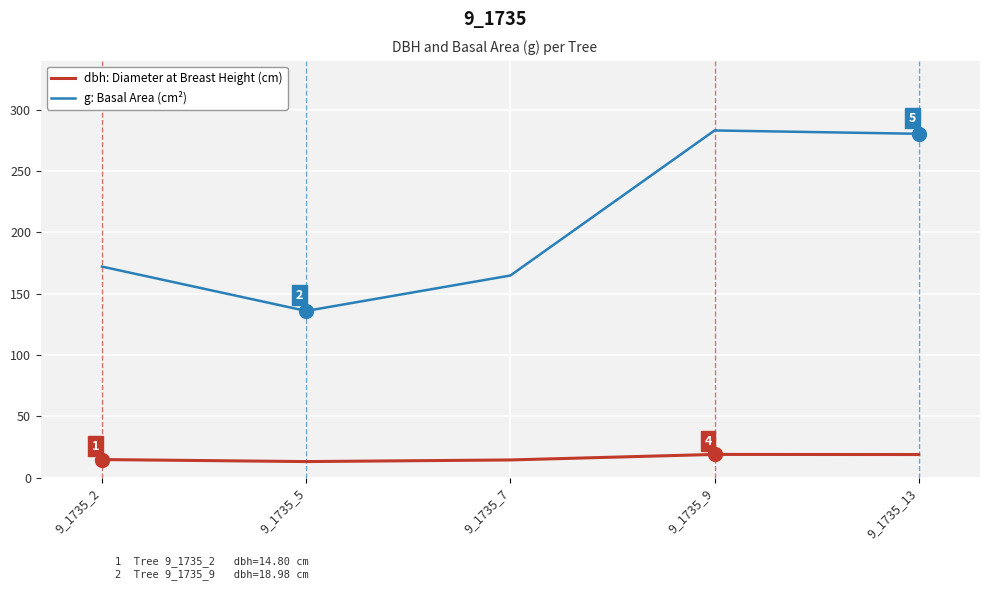

Rank the categories by g: Basal Area (cm²) value from lowest to highest.

9_1735_5, 9_1735_7, 9_1735_2, 9_1735_13, 9_1735_9